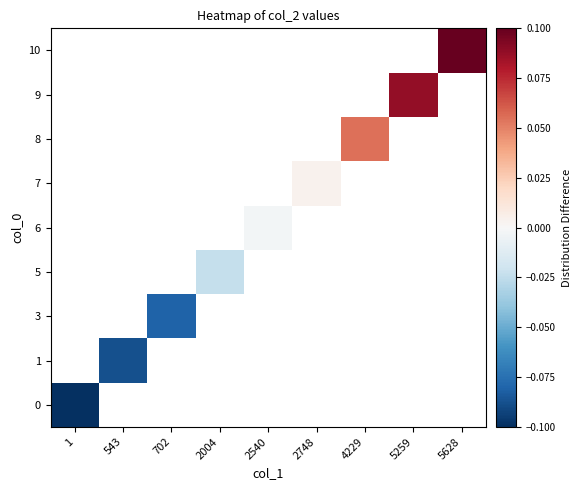

How many distinct data groups are displayed?

9